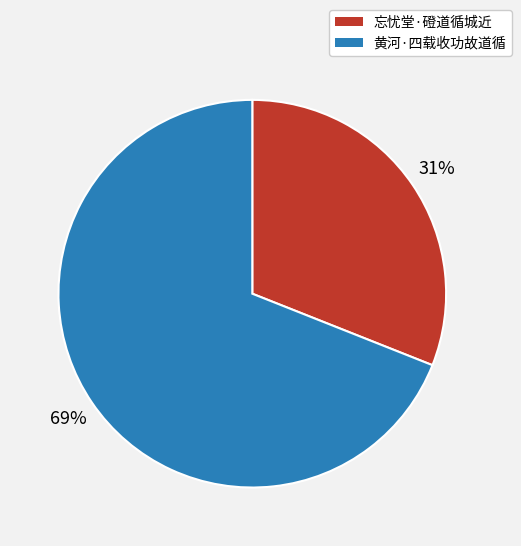

To the nearest percent, what percentage of the pie is 黄河·四载收功故道循?

69%